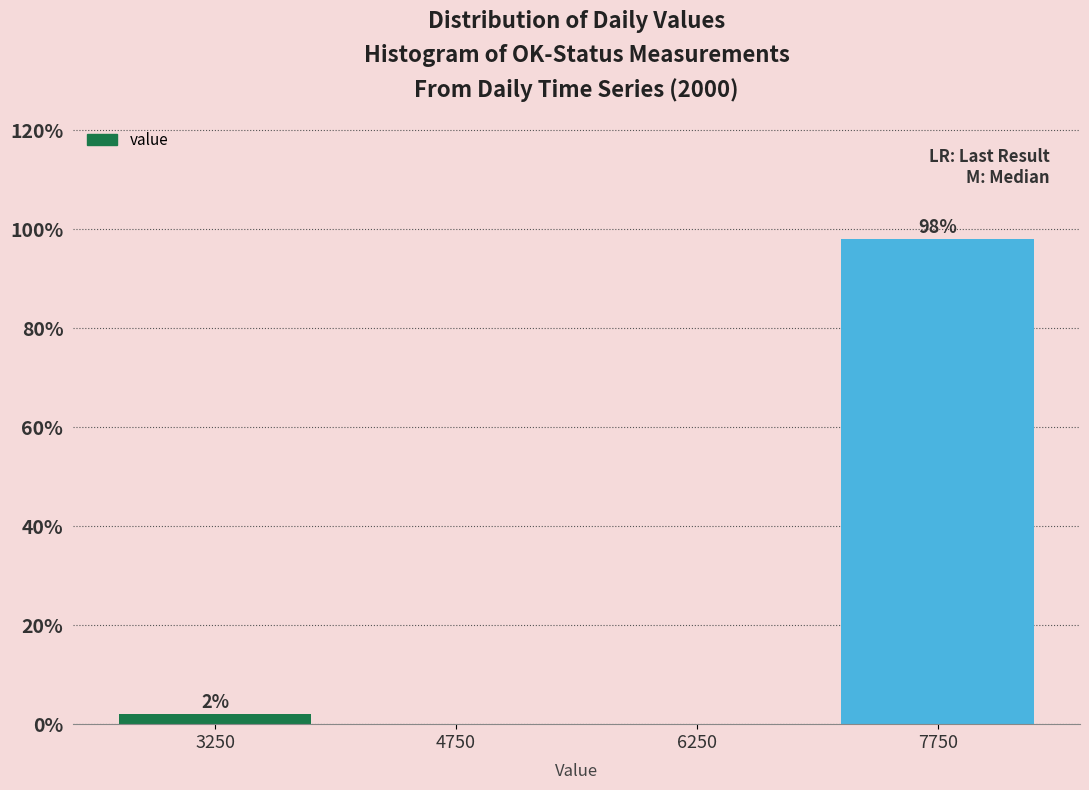

Which range on the x-axis has the tallest bar?

7000 to 8500